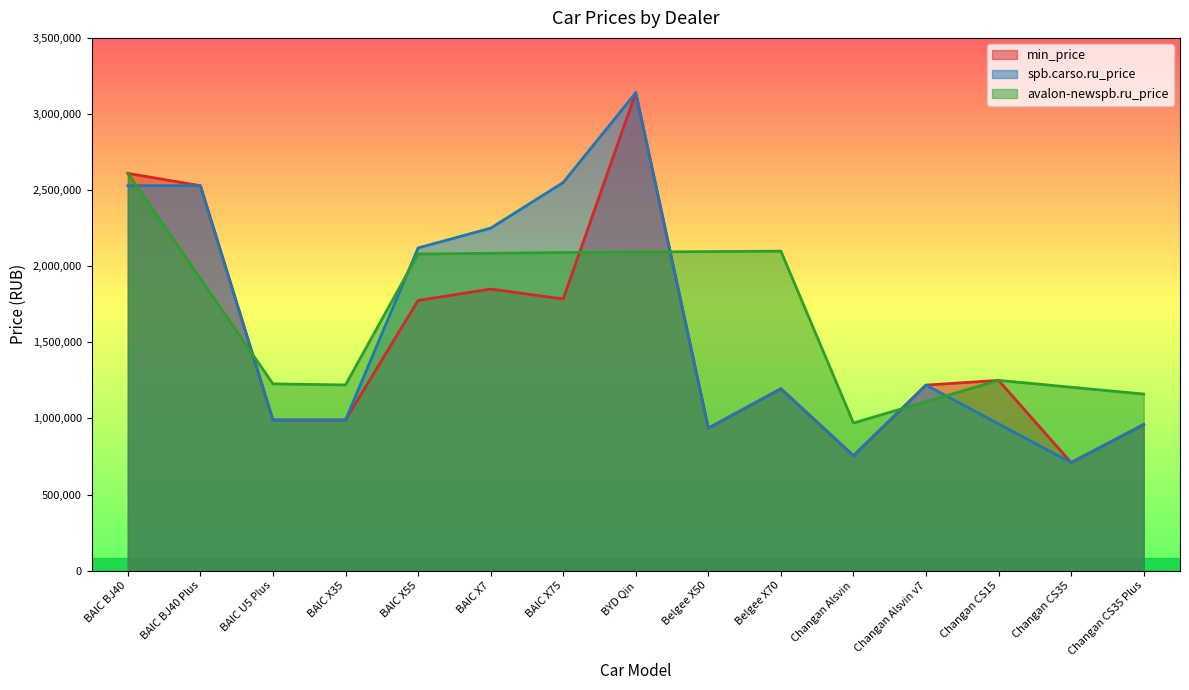

Rank the series by their maximum value, from highest to lowest.

min_price, spb.carso.ru_price, avalon-newspb.ru_price